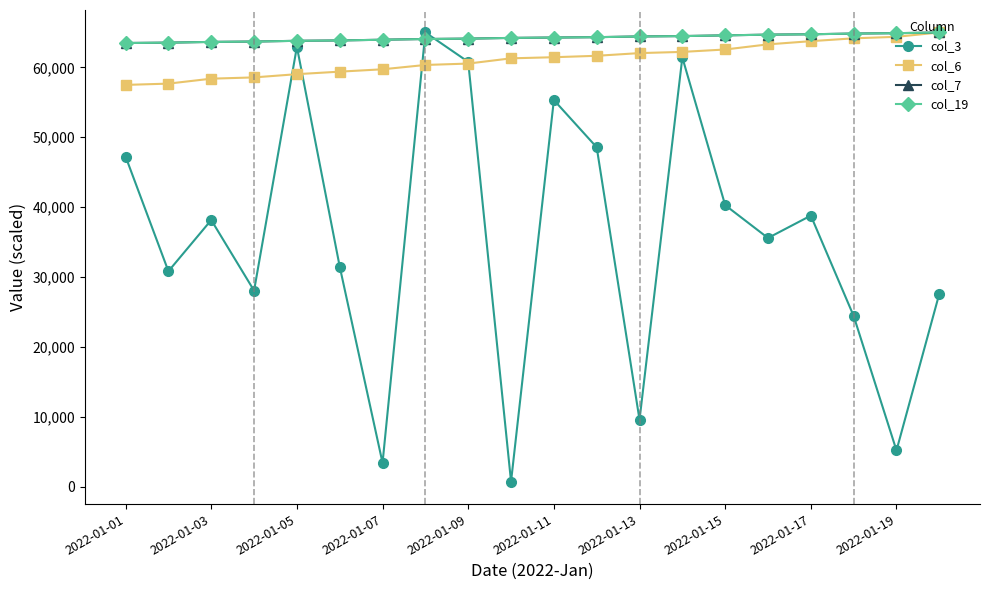

Which series has the largest range (max minus min)?

col_3